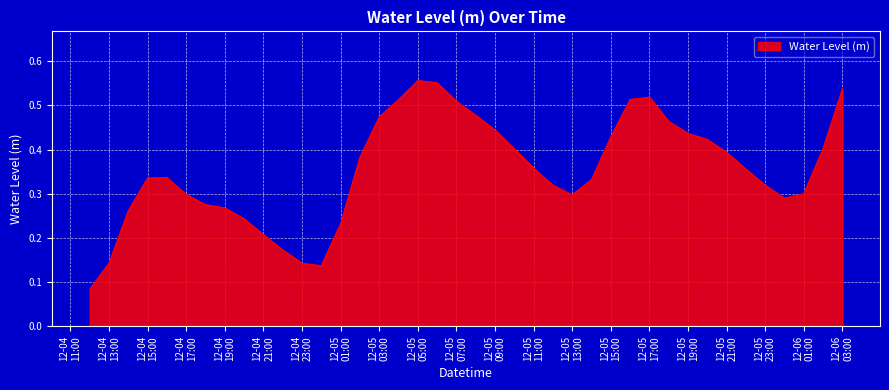

What is the minimum value shown in the chart?

0.1